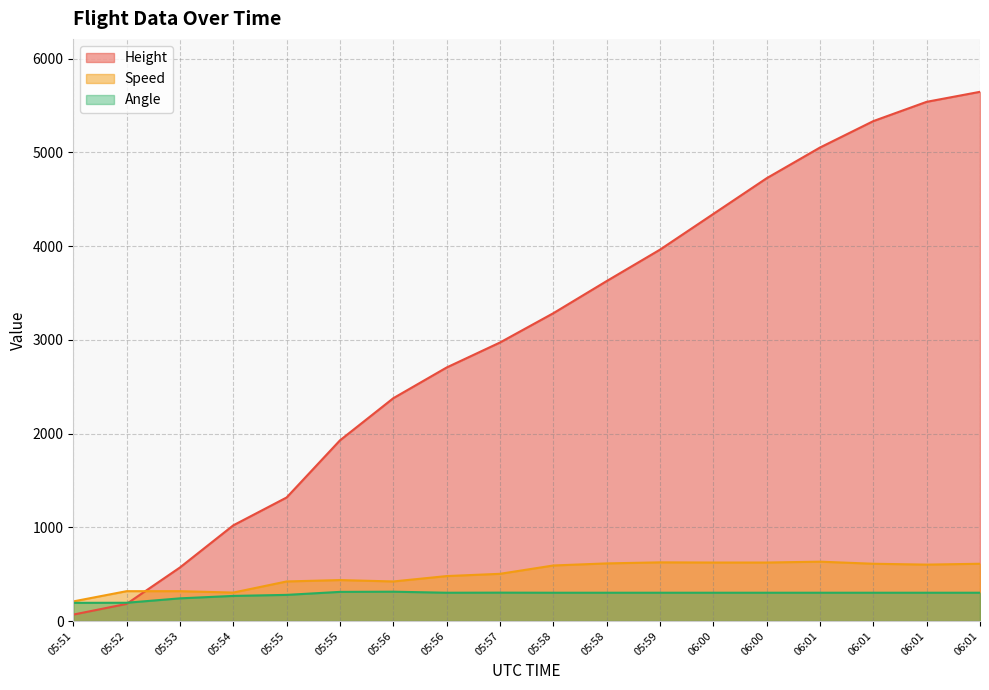

True or false: Angle and Speed intersect in this chart.

False